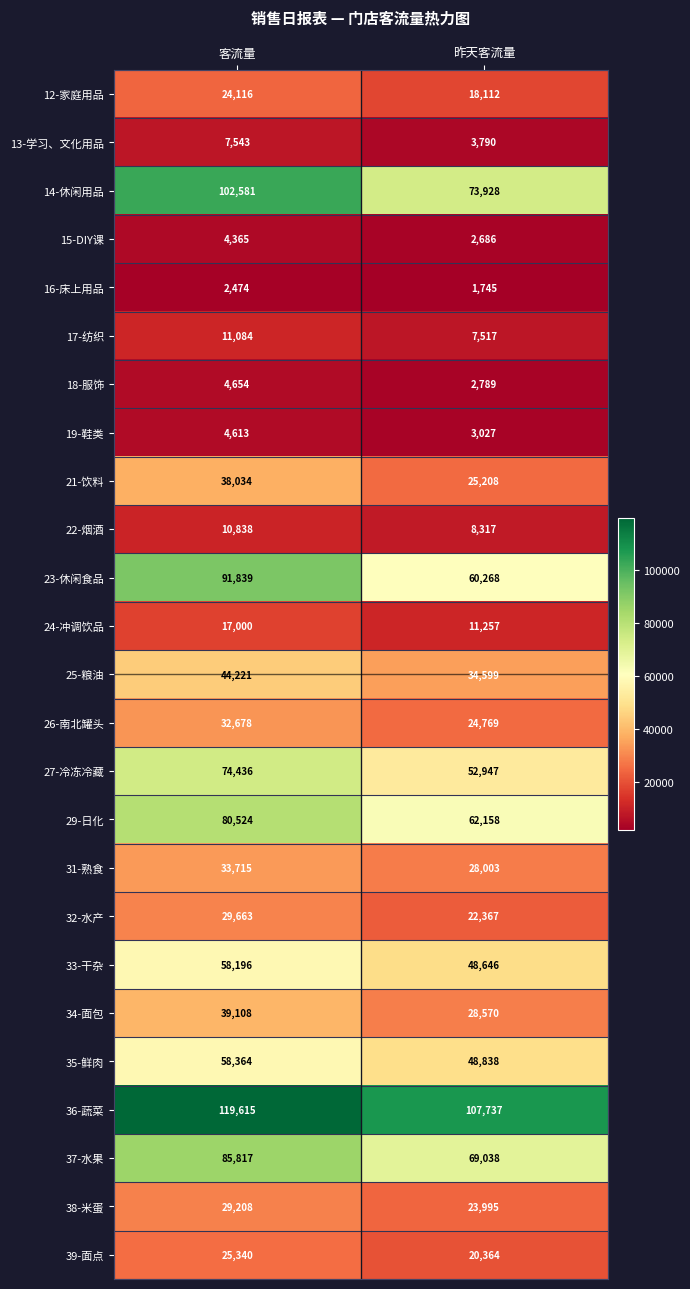

Which category has the lowest value in the 21-饮料 series?

昨天客流量